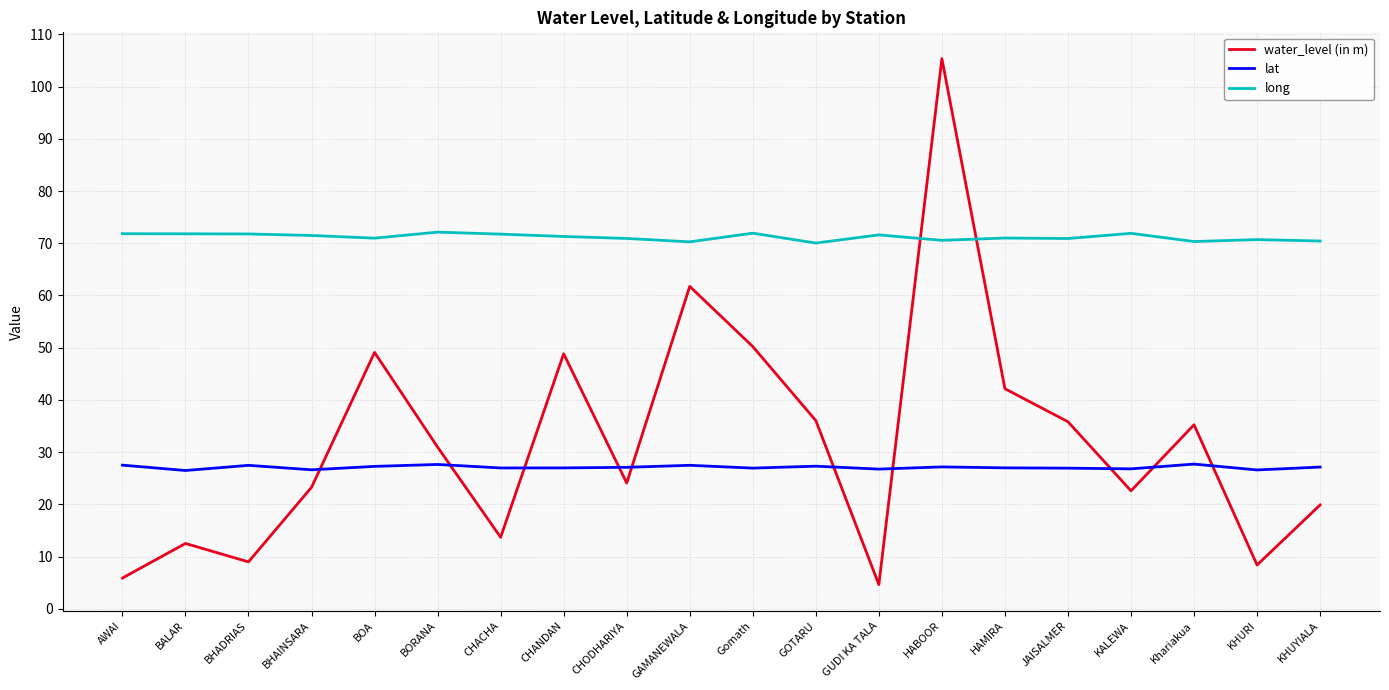

What is the average value of the water_level (in m) series?

32.0